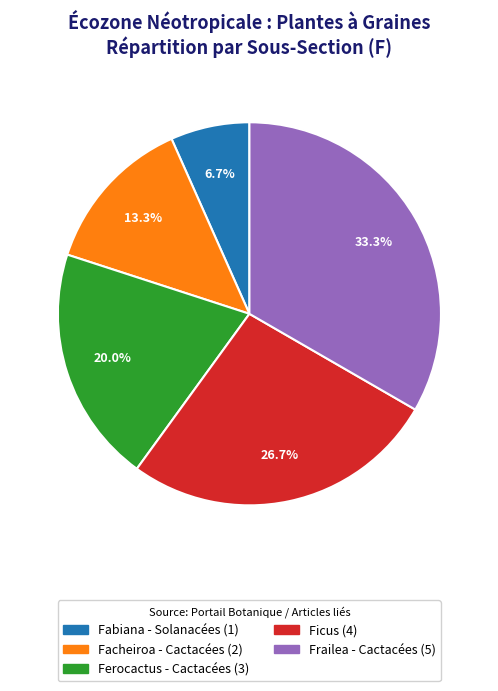

What portion of the pie excludes Ferocactus - Cactacées?

80.0%